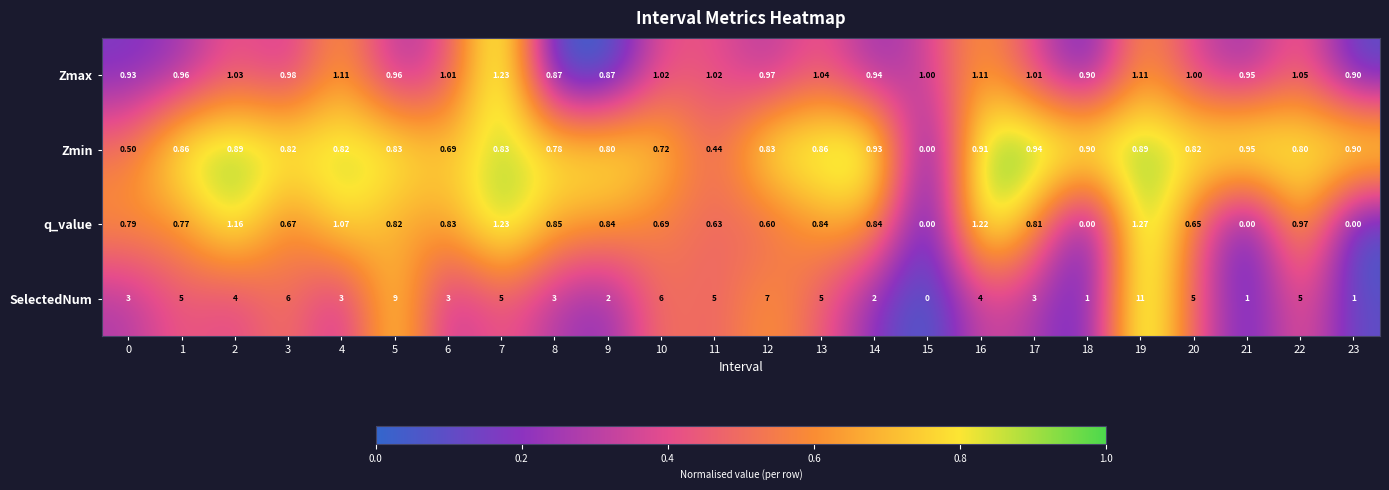

Between 4 and 13, which series saw the biggest shift?

SelectedNum